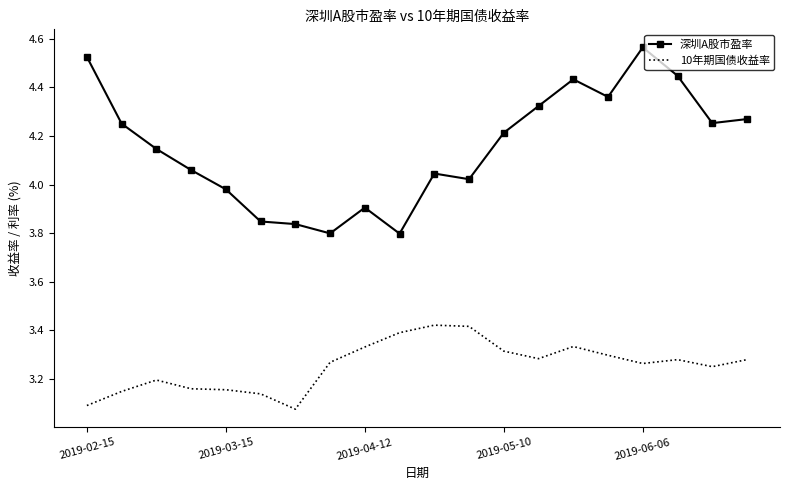

Which series has the largest total across all categories?

深圳A股市盈率